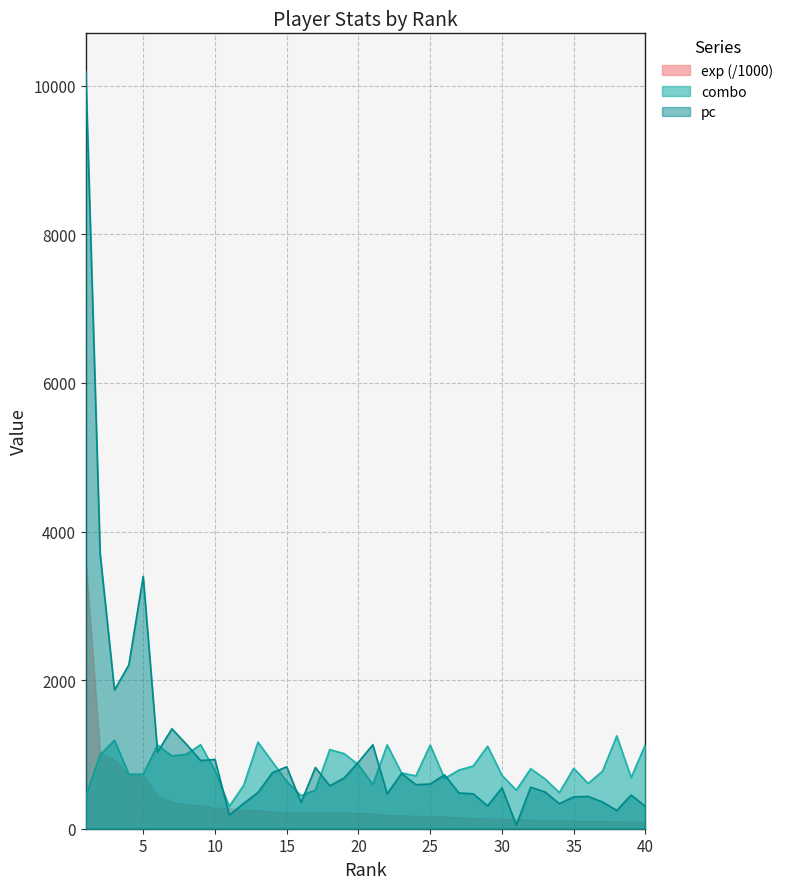

Where is the first local maximum for combo?

3